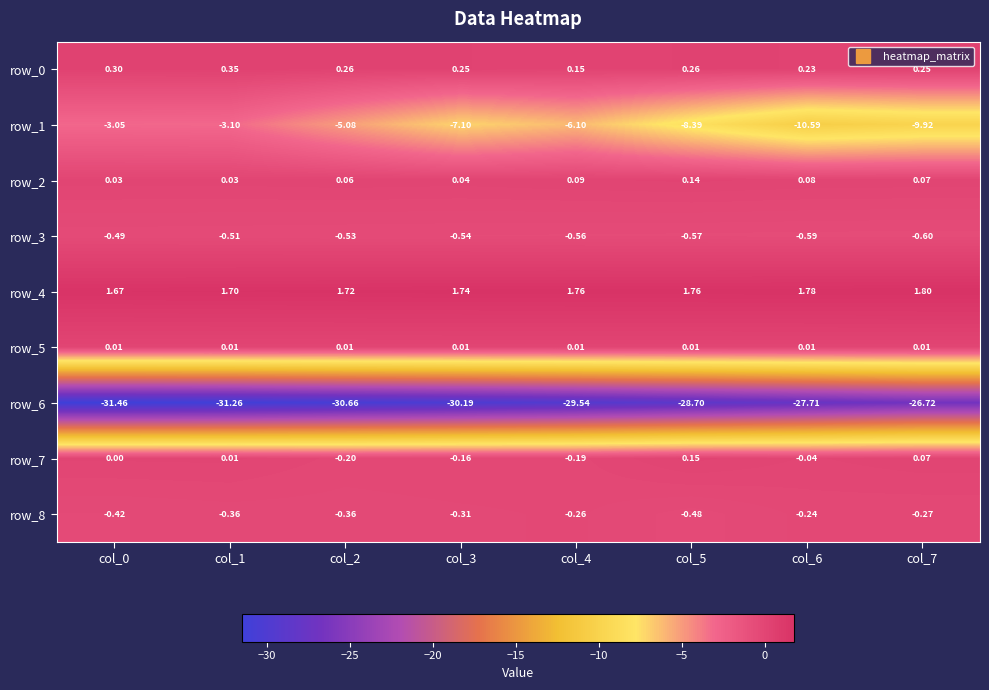

Reading right to left, transcribe all the data shown in this chart.

row_0: col_7=0.2	col_6=0.2	col_5=0.3	col_4=0.2	col_3=0.2	col_2=0.3	col_1=0.4	col_0=0.3
row_1: col_7=-9.9	col_6=-10.6	col_5=-8.4	col_4=-6.1	col_3=-7.1	col_2=-5.1	col_1=-3.1	col_0=-3.0
row_2: col_7=0.1	col_6=0.1	col_5=0.1	col_4=0.1	col_3=0.0	col_2=0.1	col_1=0.0	col_0=0.0
row_3: col_7=-0.6	col_6=-0.6	col_5=-0.6	col_4=-0.6	col_3=-0.5	col_2=-0.5	col_1=-0.5	col_0=-0.5
row_4: col_7=1.8	col_6=1.8	col_5=1.8	col_4=1.8	col_3=1.7	col_2=1.7	col_1=1.7	col_0=1.7
row_5: col_7=0.0	col_6=0.0	col_5=0.0	col_4=0.0	col_3=0.0	col_2=0.0	col_1=0.0	col_0=0.0
row_6: col_7=-26.7	col_6=-27.7	col_5=-28.7	col_4=-29.5	col_3=-30.2	col_2=-30.7	col_1=-31.3	col_0=-31.5
row_7: col_7=0.1	col_6=-0.0	col_5=0.1	col_4=-0.2	col_3=-0.2	col_2=-0.2	col_1=0.0	col_0=0.0
row_8: col_7=-0.3	col_6=-0.2	col_5=-0.5	col_4=-0.3	col_3=-0.3	col_2=-0.4	col_1=-0.4	col_0=-0.4